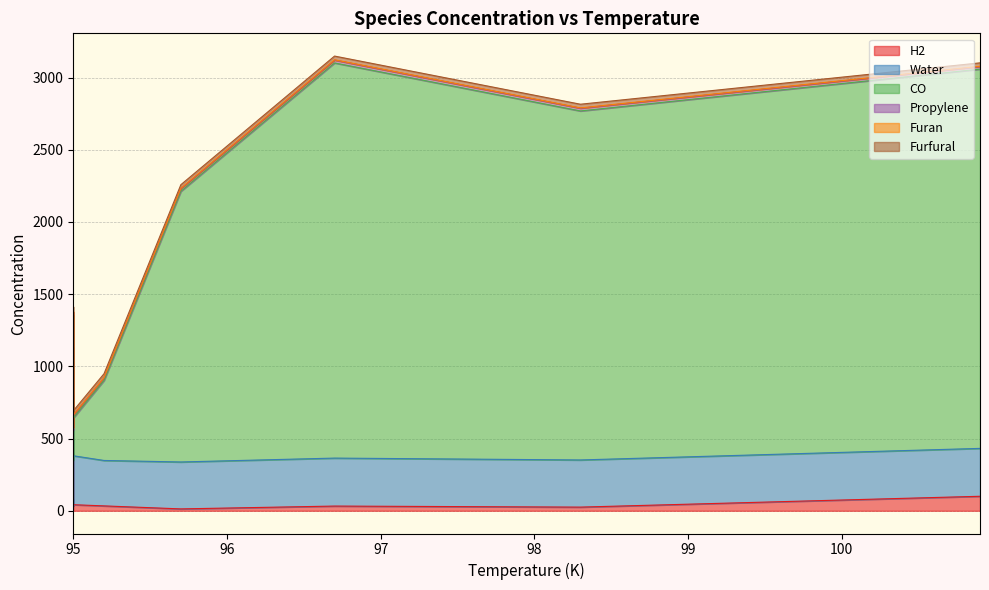

What is the label of the 1st point from the right?

100.9